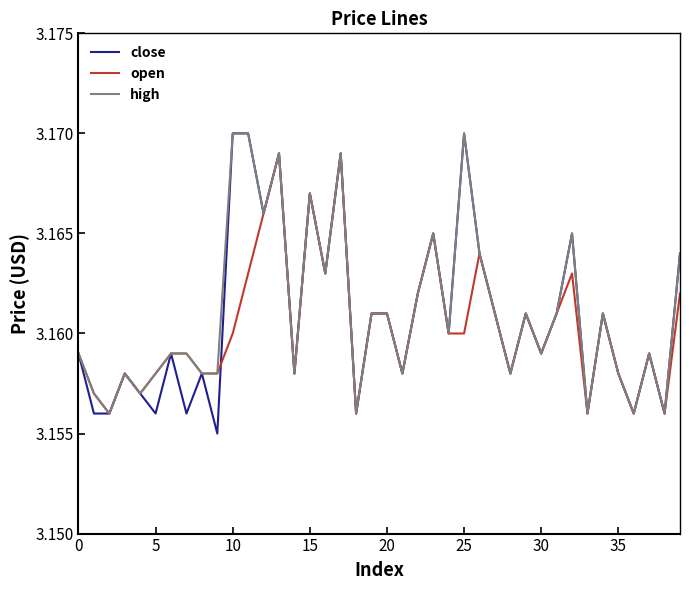

Which series has the largest range (max minus min)?

close